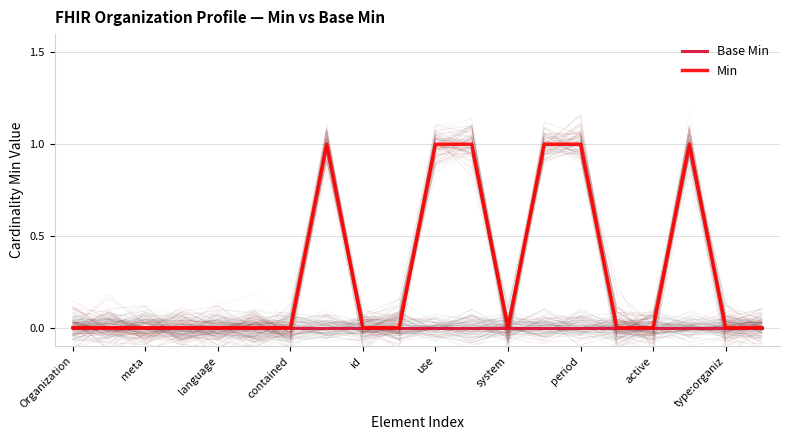

Is the value of Min at 18 greater than the value of Base Min at type:organiz?

No